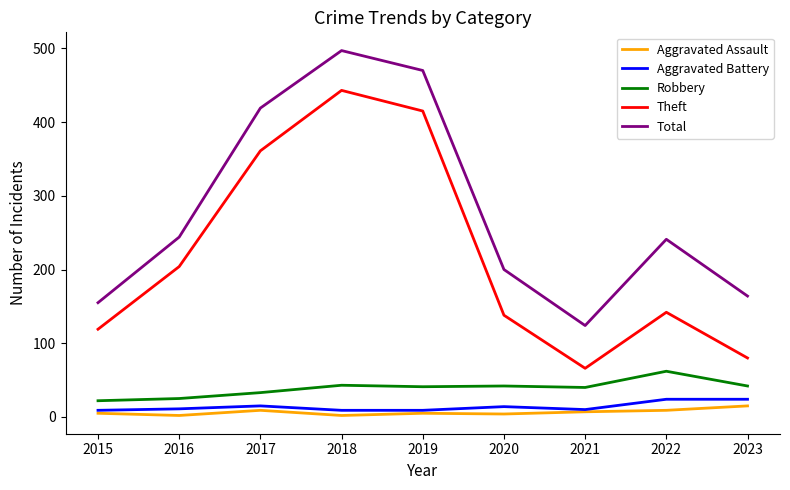

Which series changed the most between 2019 and 2022?

Theft